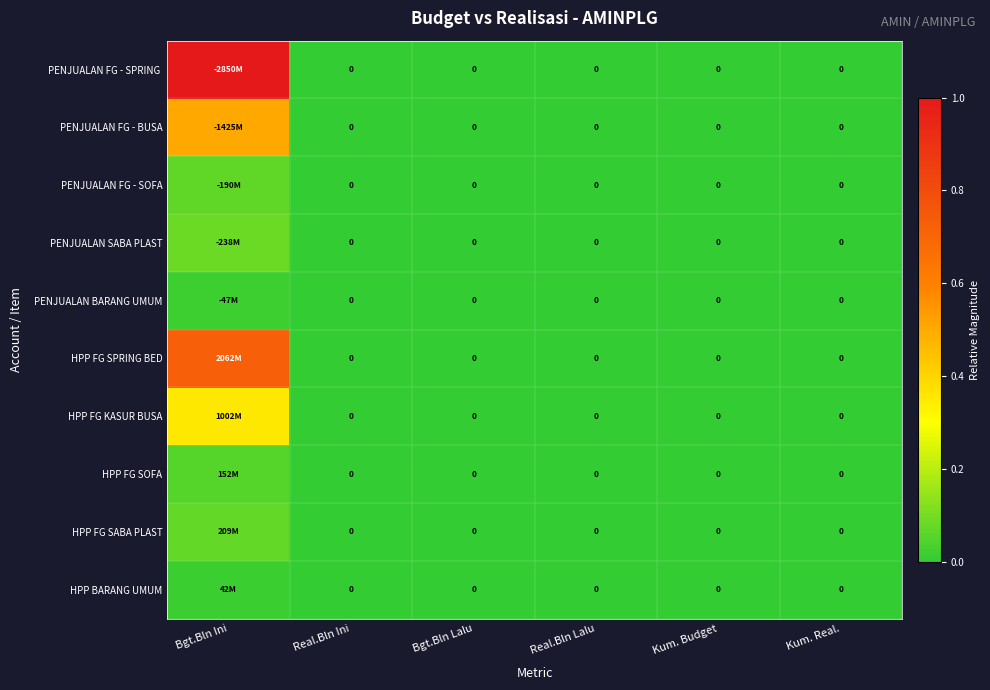

The HPP FG SOFA series shows 0.0 at Bgt.Bln Lalu. True or false?

True